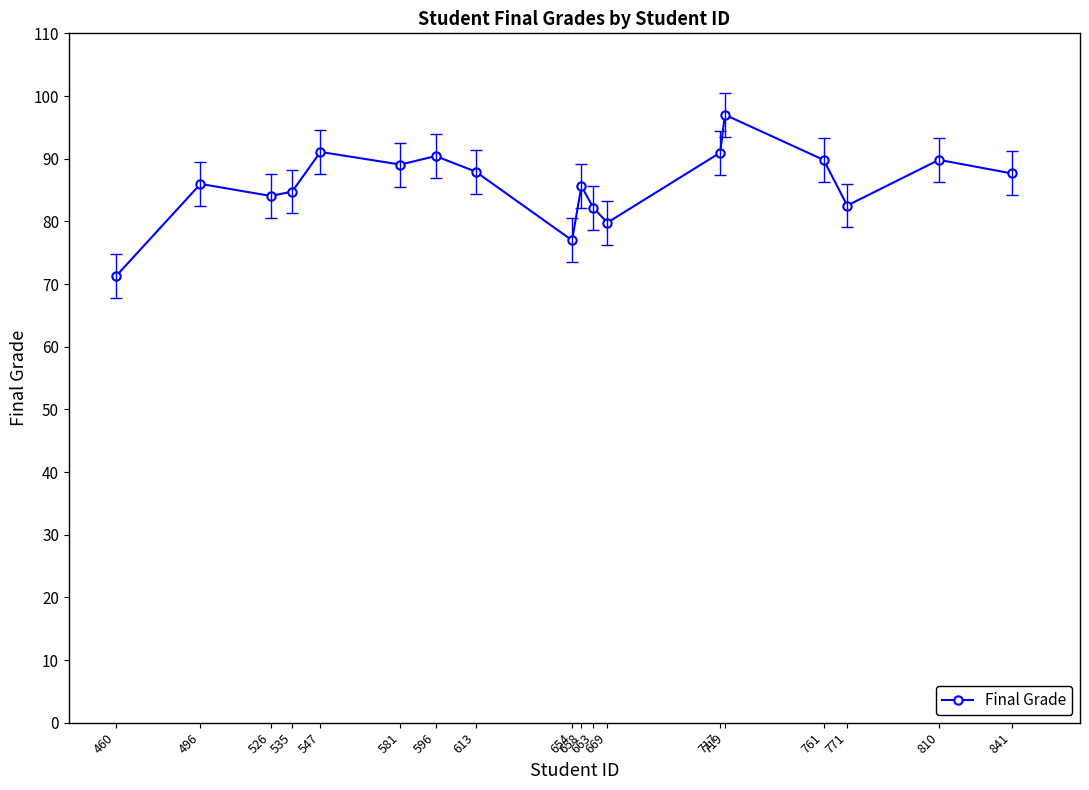

What is the difference between the second highest and minimum values?

19.9